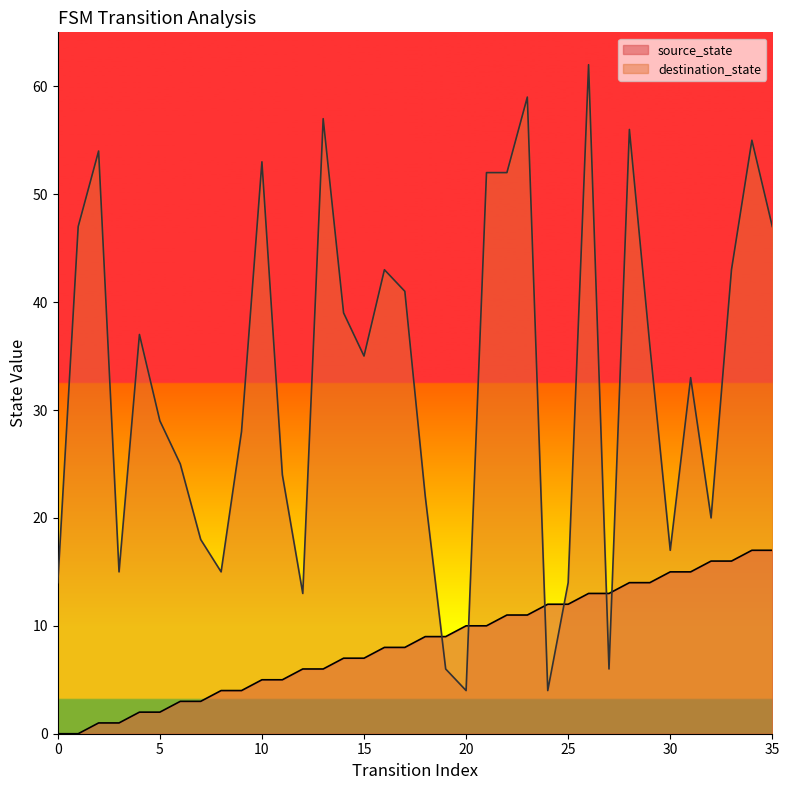

Where do destination_state and source_state first cross each other?

18 and 19